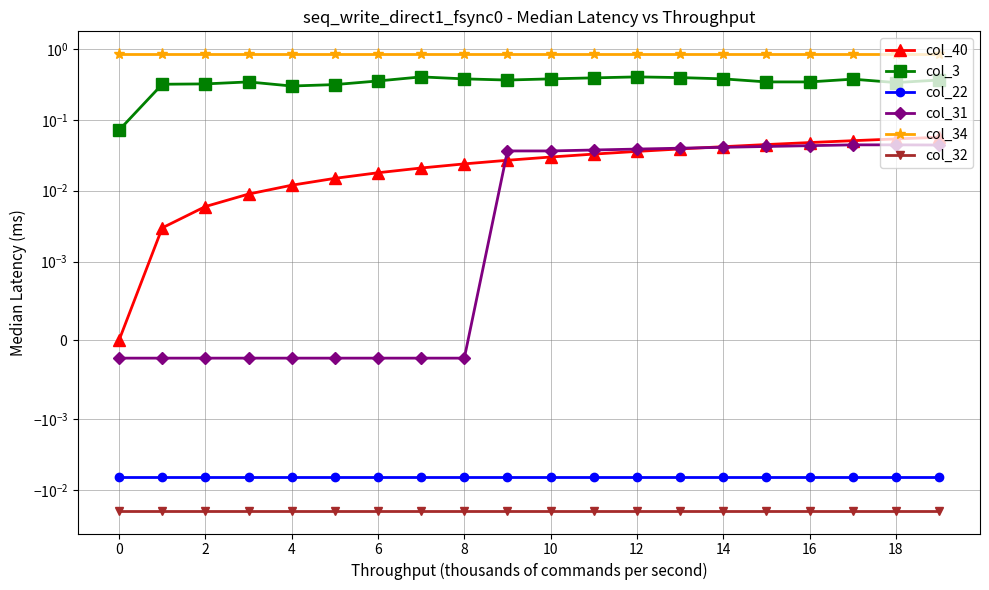

How many lines are shown in the chart?

6